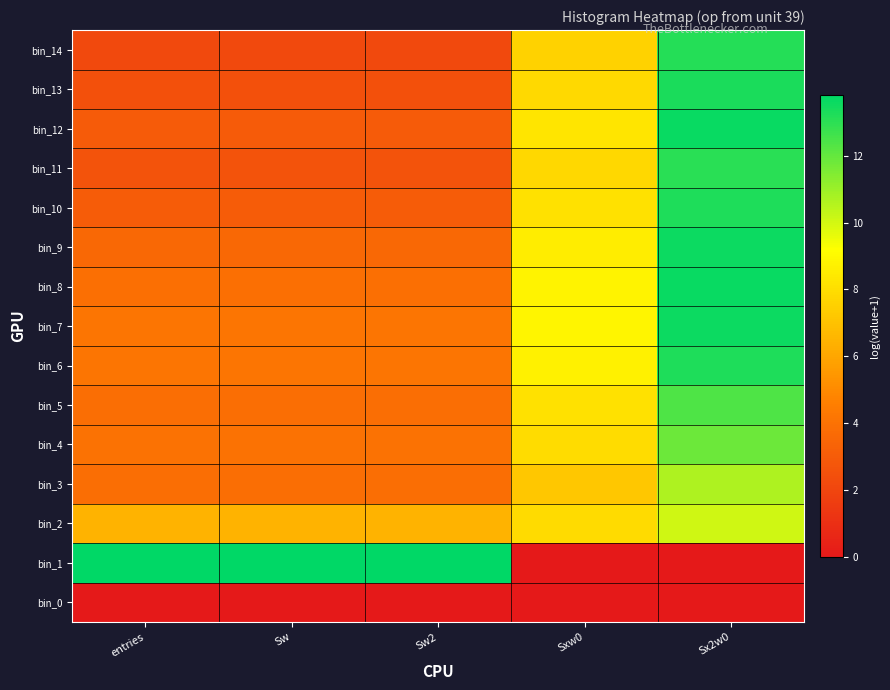

What is the difference between the highest and lowest values at Sw?

13.8